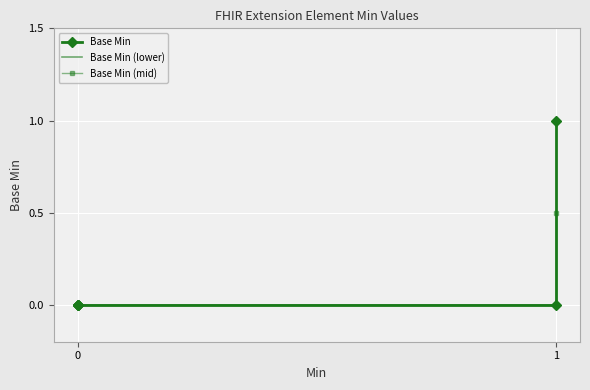

How many Base Min values are between 0 and 1?

6